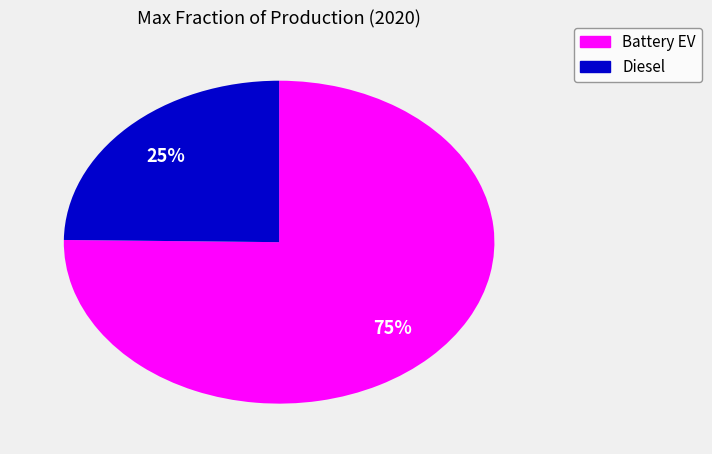

Which has a higher value, Diesel or Battery EV?

Battery EV